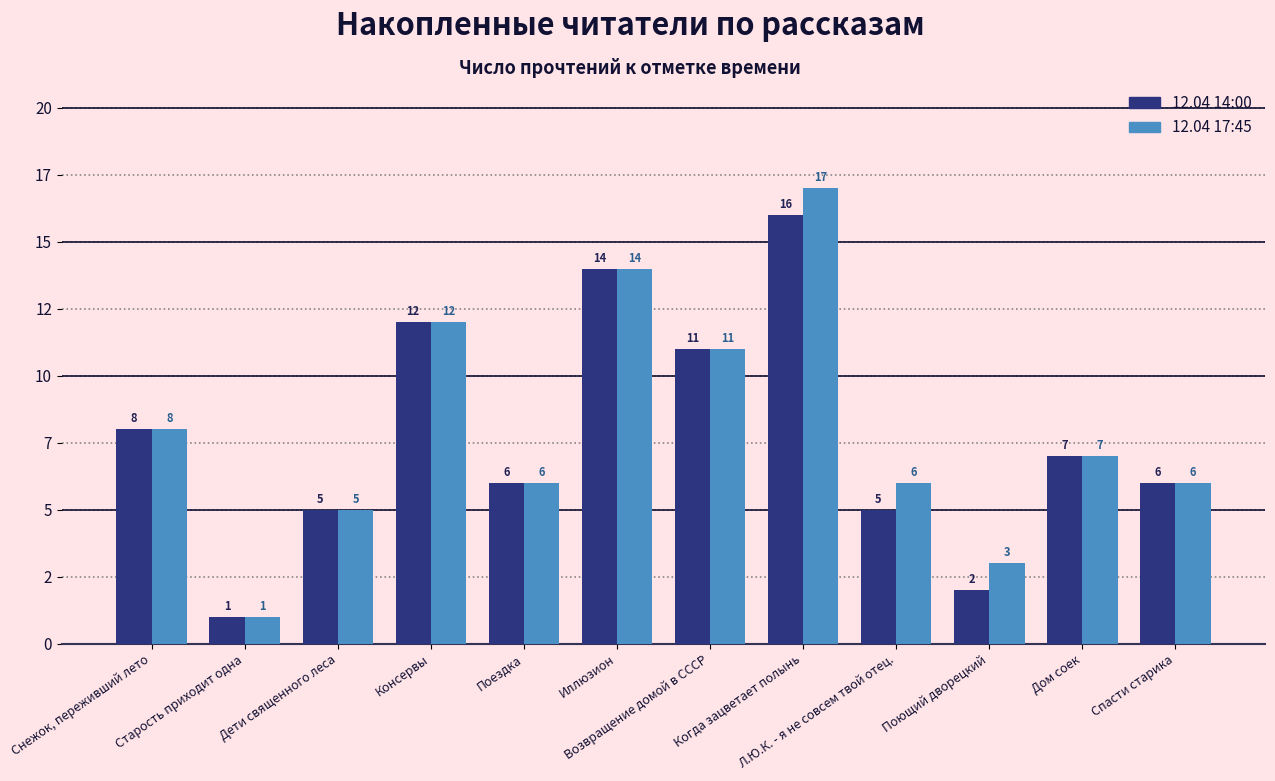

Does the chart contain stacked bars?

No